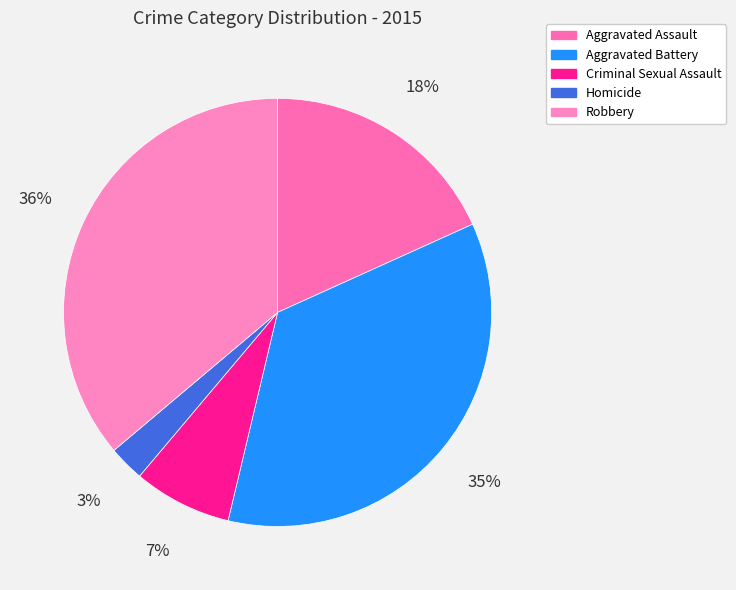

The Aggravated Assault slice represents 18% of the pie. True or false?

True